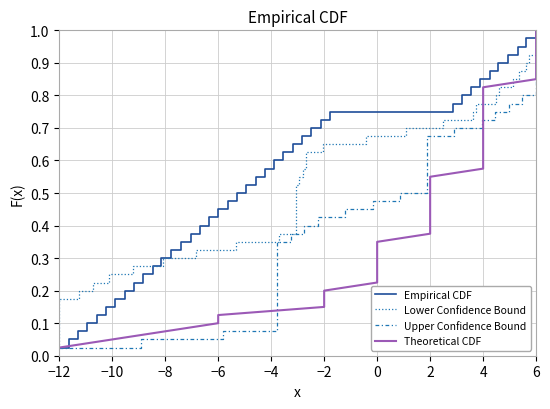

Is this an area chart (filled region under the line)?

No